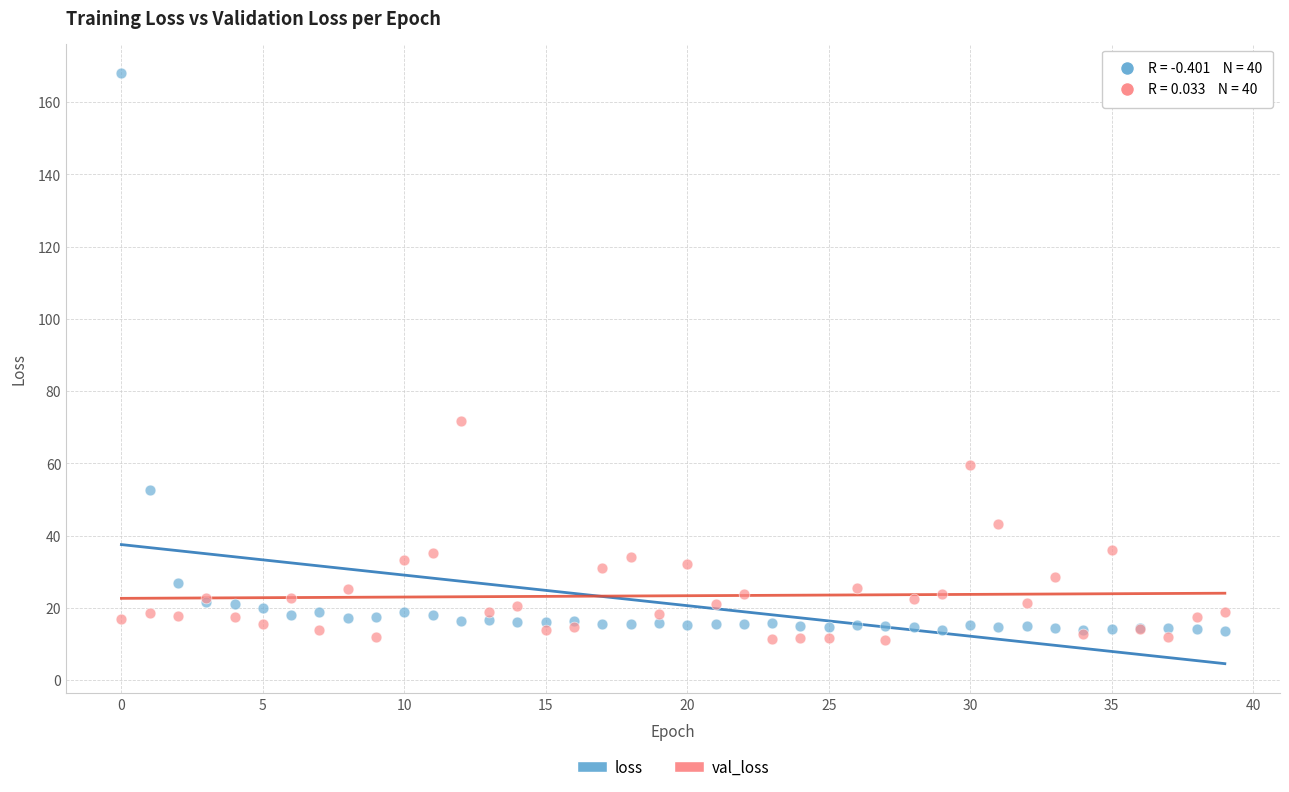

What are all the series names shown in the legend?

loss, val_loss